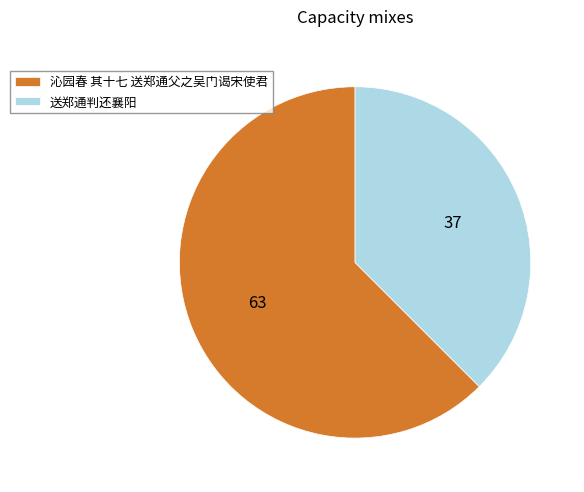

Which has a higher value, 沁园春 其十七 送郑通父之吴门谒宋使君 or 送郑通判还襄阳?

沁园春 其十七 送郑通父之吴门谒宋使君